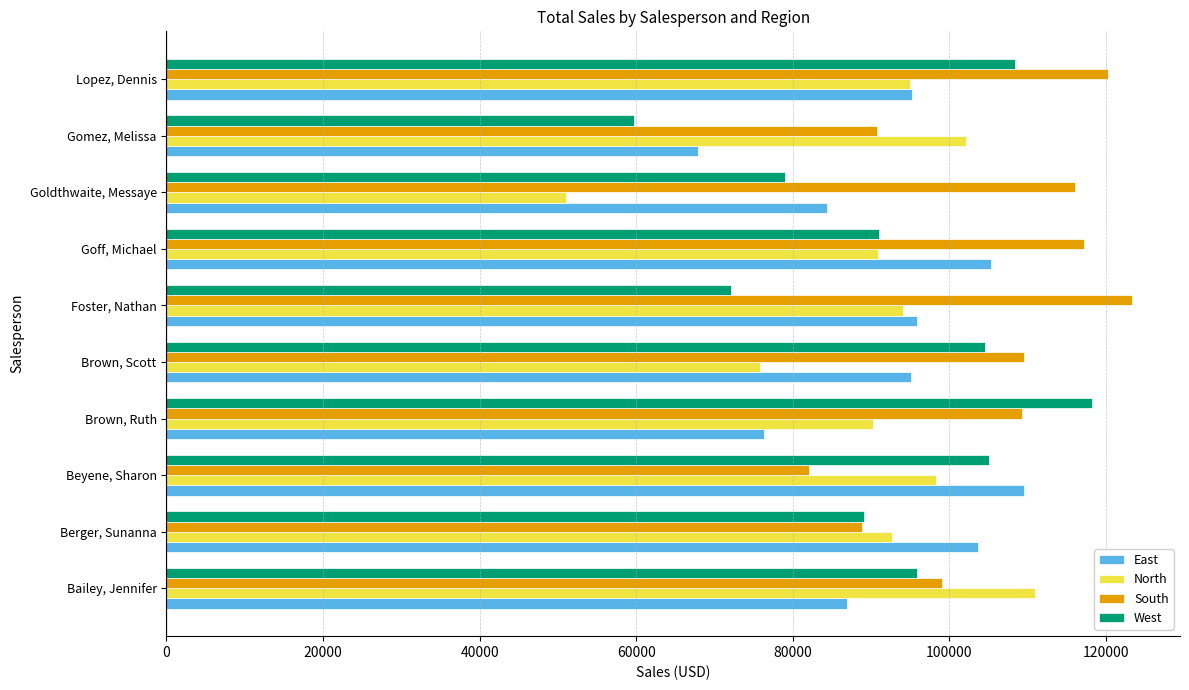

What is the lowest value of the South series?

82096.9